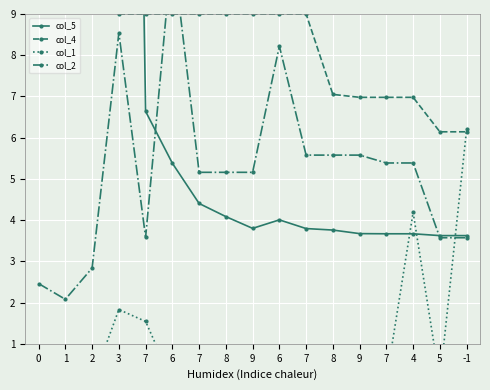

Which series has the largest total across all categories?

col_2